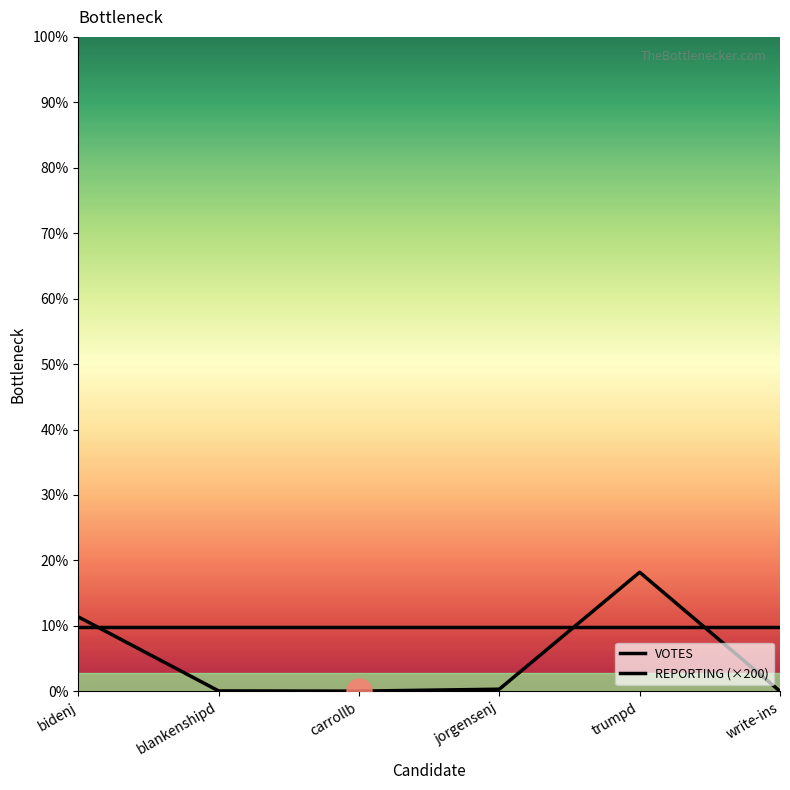

What is the greatest value displayed?

10017